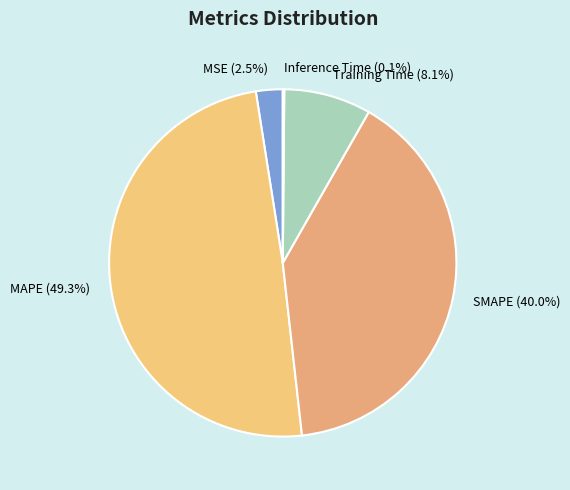

Is MSE the majority of the pie?

No